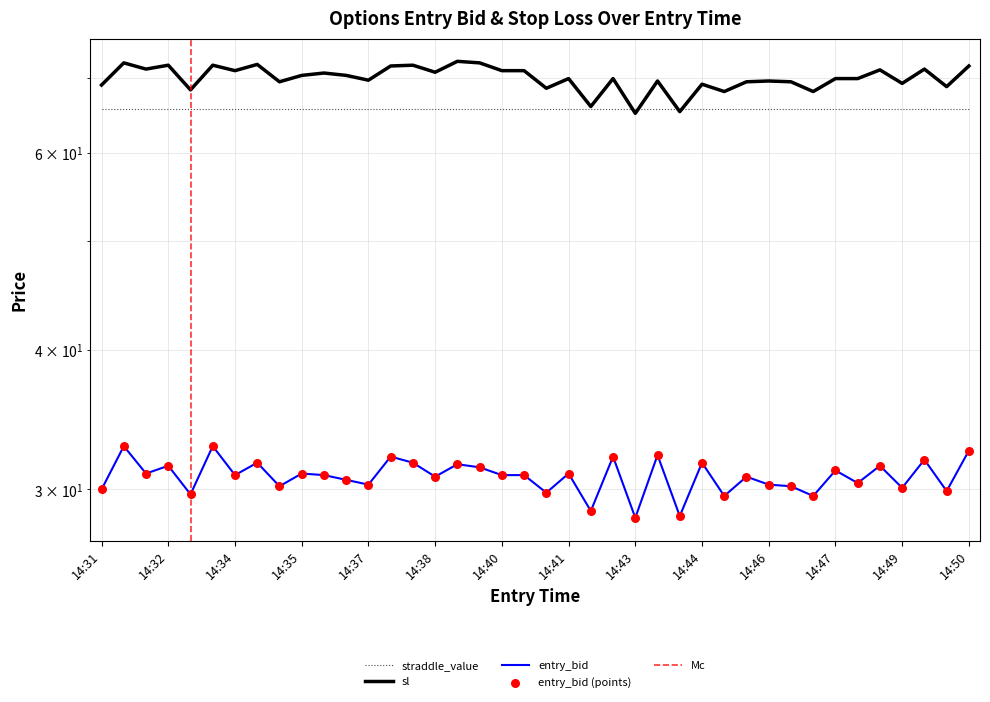

Which series has the widest spread of Y values?

sl